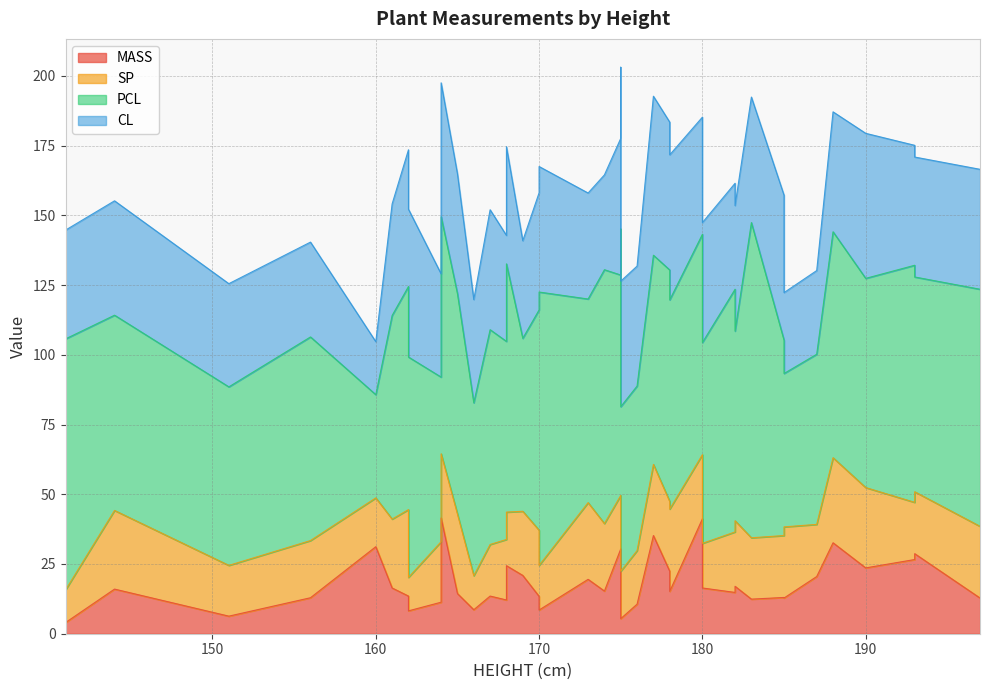

True or false: PCL has a value of 47.8 at 144.

False